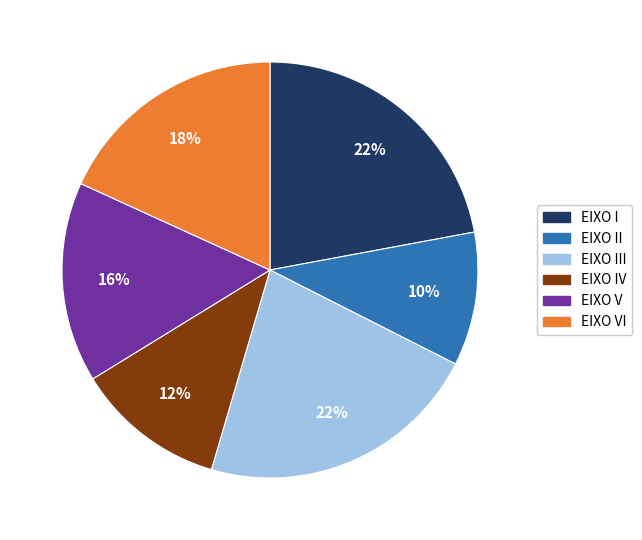

Count the number of slices in the pie.

6